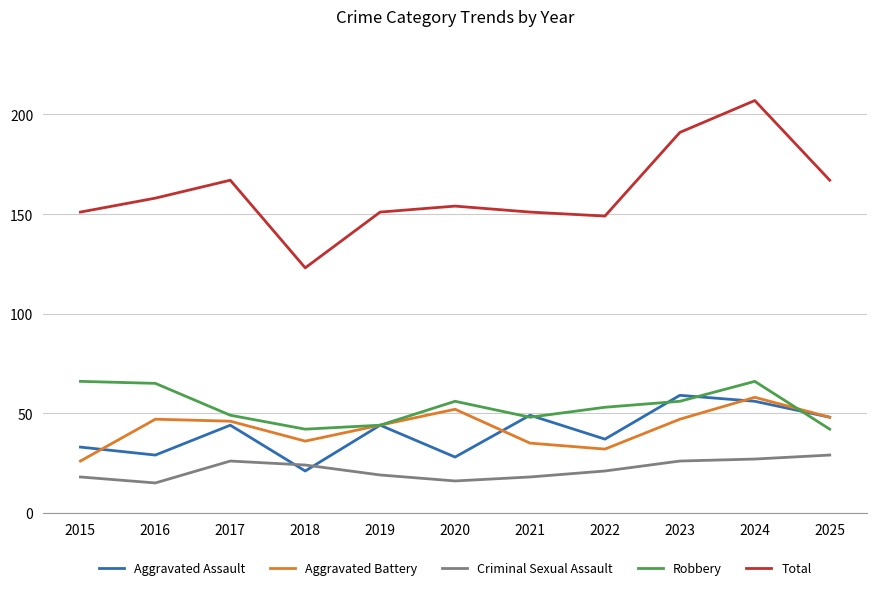

Which series changed the most between 2019 and 2023?

Total